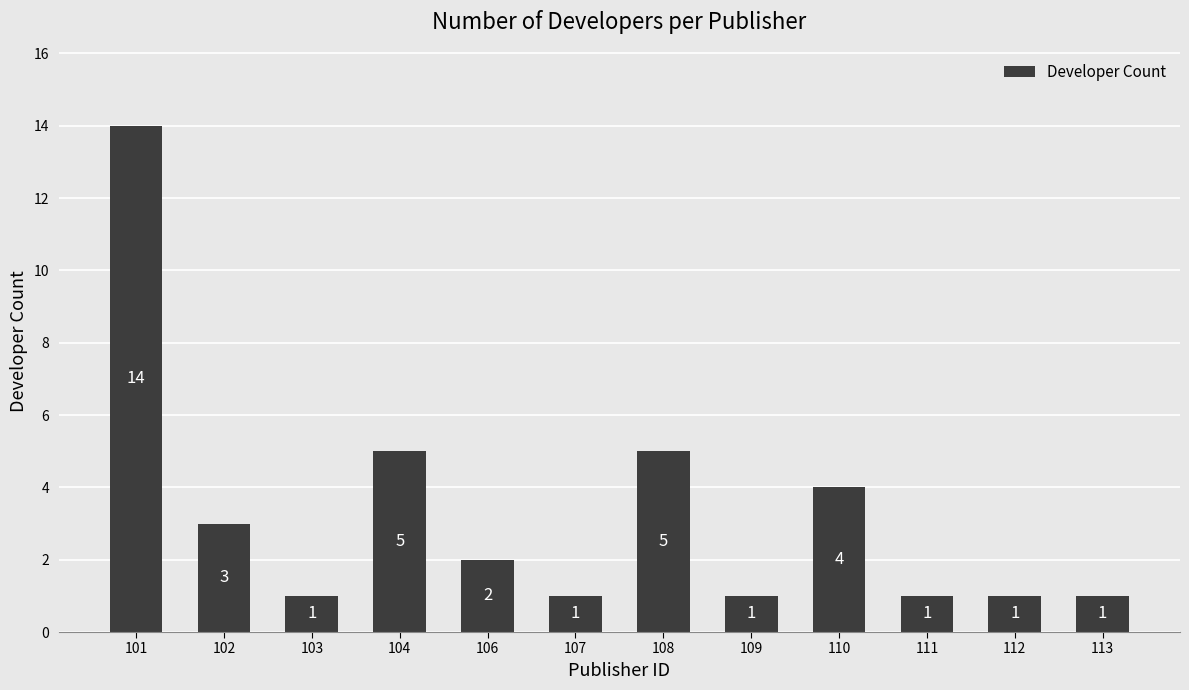

What is the greatest value displayed?

14